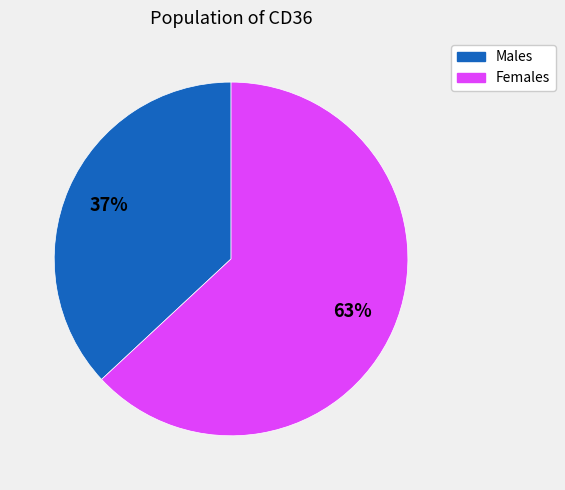

How many slices are in this pie chart?

2